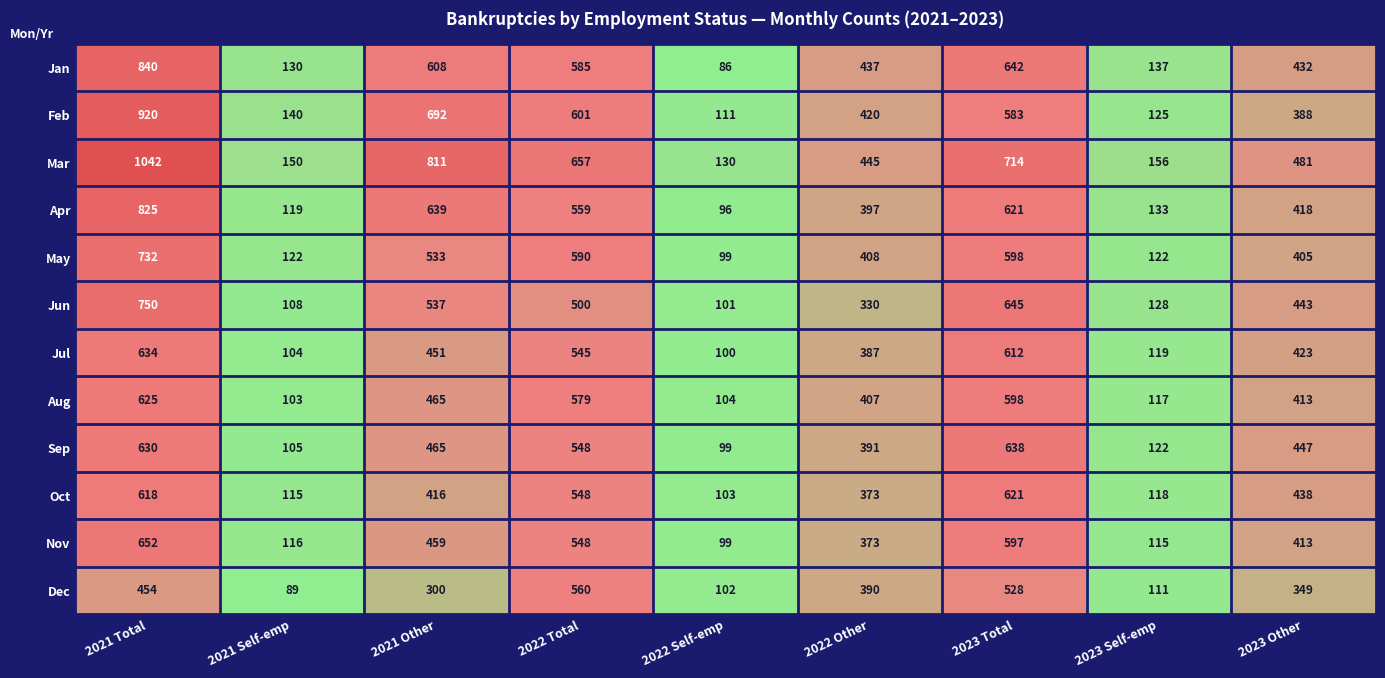

What is the difference between the second highest and minimum values in the Aug series?

495